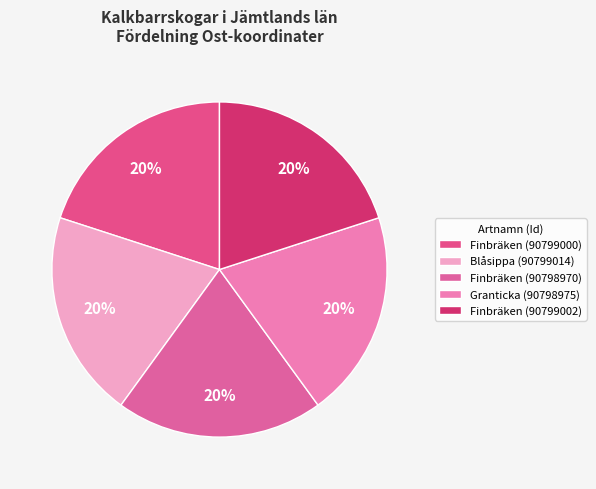

How many slices are in this pie chart?

5